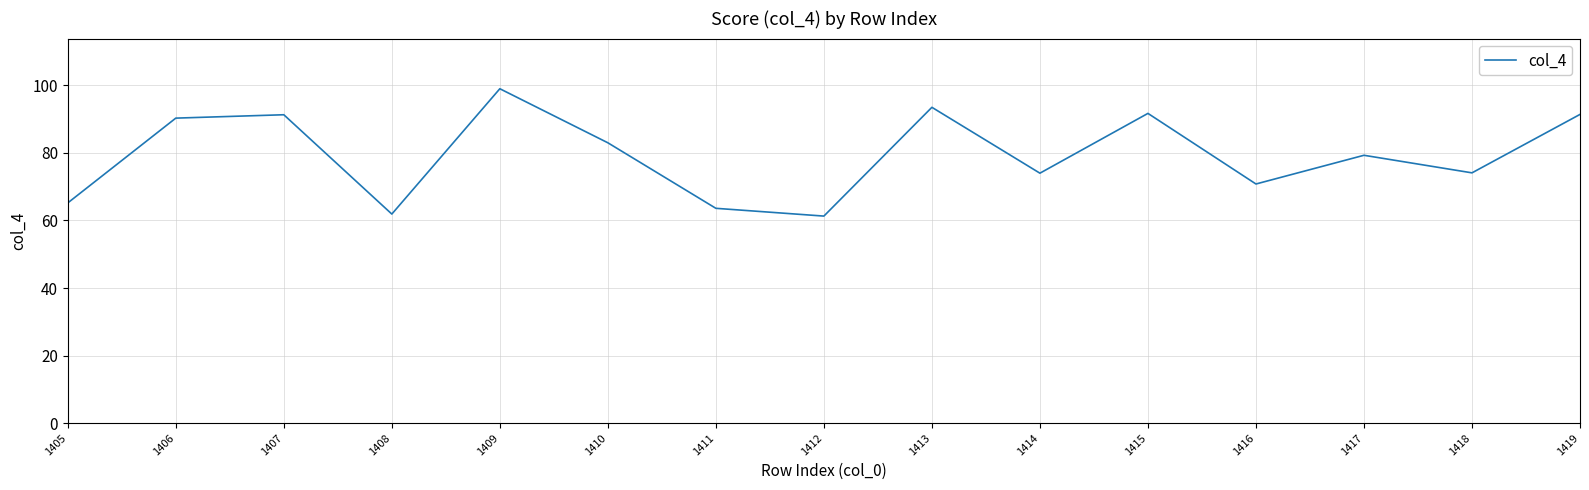

Is this an area chart (filled region under the line)?

No